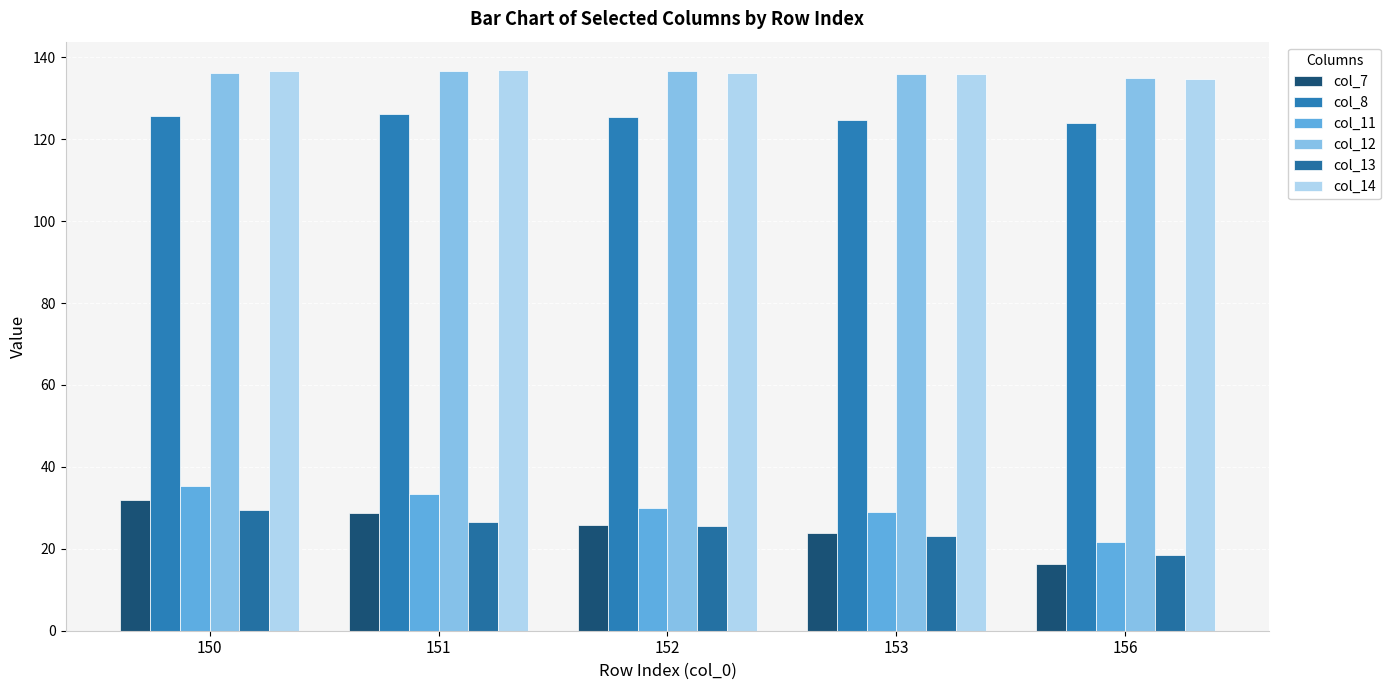

At which label is col_11 closest to 28?

153